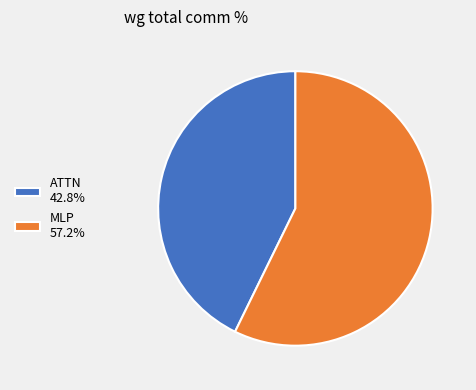

Approximately how many times larger is the value at MLP 57.2% compared to ATTN 42.8%?

1.3